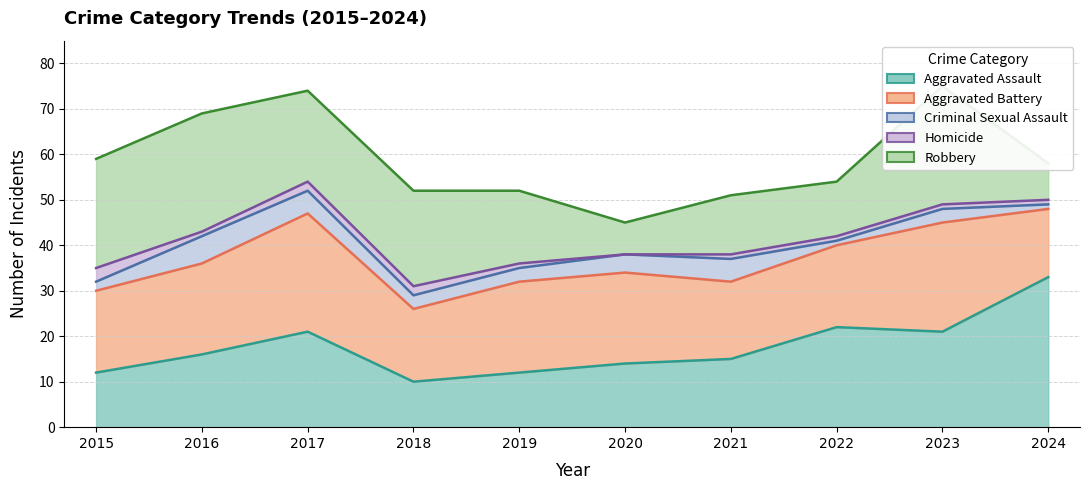

What is the spread (max minus min) of values at 2016?

25